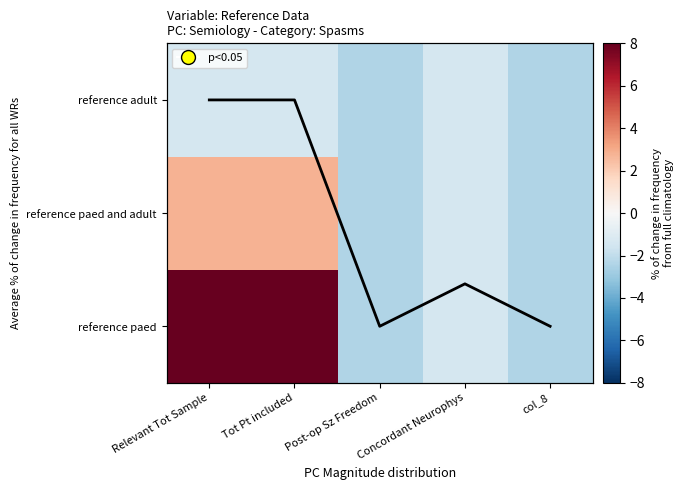

Is the value of mean at Relevant Tot Sample greater than the value of reference paed at Concordant Neurophys?

Yes